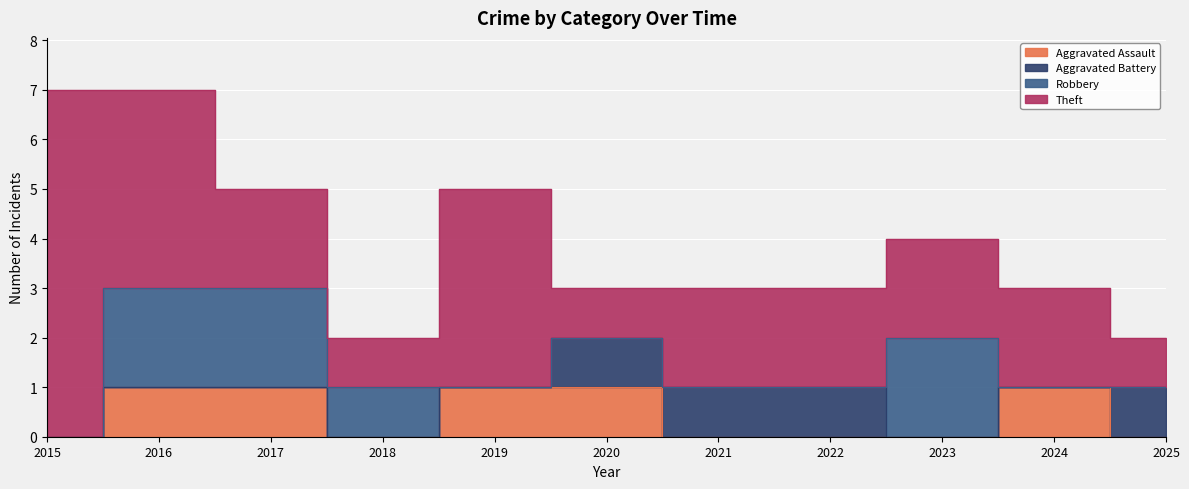

Reading left to right, transcribe all the data shown in this chart.

Aggravated Assault: 0	1	1	0	1	1	0	0	0	1	0
Aggravated Battery: 0	0	0	0	0	1	1	1	0	0	1
Robbery: 0	2	2	1	0	0	0	0	2	0	0
Theft: 7	4	2	1	4	1	2	2	2	2	1